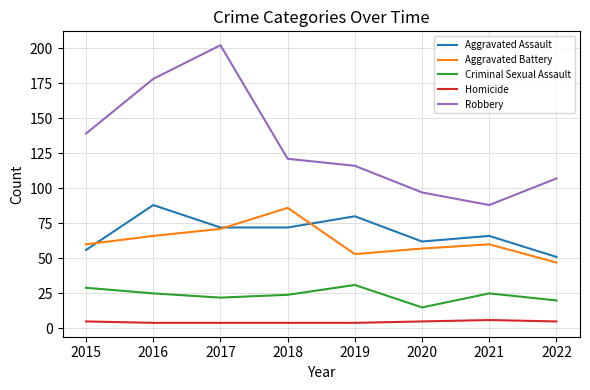

True or false: Aggravated Battery and Criminal Sexual Assault intersect in this chart.

False